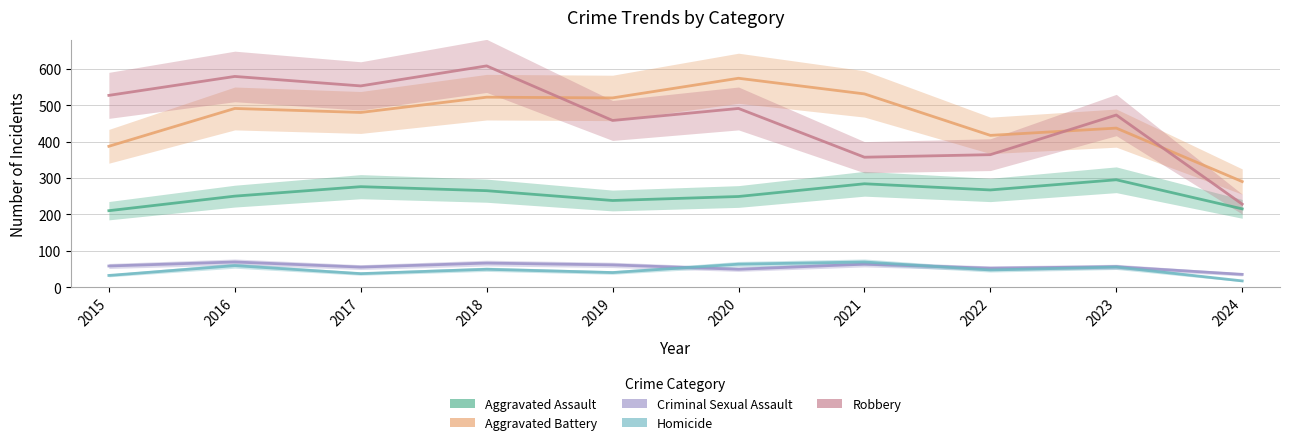

What is the total value across all series at 2019?

1317